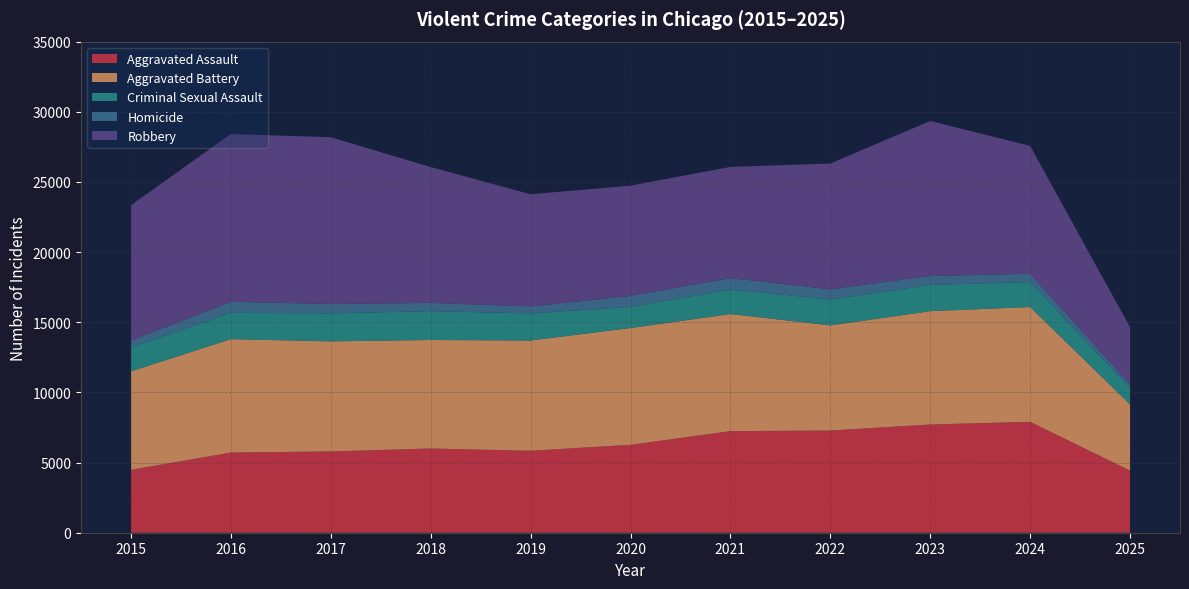

Reading left to right, transcribe all the data shown in this chart.

Aggravated Assault: 2015=4480	2016=5713	2017=5793	2018=6002	2019=5841	2020=6265	2021=7242	2022=7281	2023=7712	2024=7905	2025=4427
Aggravated Battery: 2015=7018	2016=8085	2017=7845	2018=7734	2019=7858	2020=8320	2021=8346	2022=7495	2023=8080	2024=8182	2025=4717
Criminal Sexual Assault: 2015=1714	2016=1871	2017=1994	2018=2055	2019=1931	2020=1506	2021=1757	2022=1843	2023=1872	2024=1779	2025=1170
Homicide: 2015=496	2016=786	2017=672	2018=588	2019=499	2020=787	2021=806	2022=730	2023=632	2024=589	2025=271
Robbery: 2015=9638	2016=11960	2017=11881	2018=9681	2019=7995	2020=7855	2021=7920	2022=8964	2023=11052	2024=9116	2025=4060